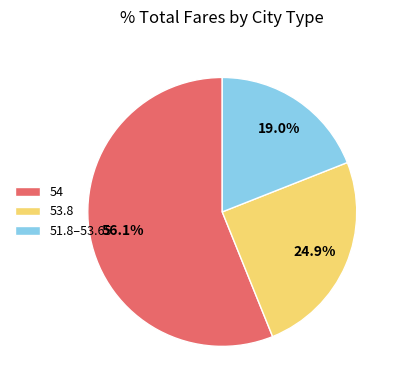

Rank the categories by value from lowest to highest.

51.8–53.65, 53.8, 54